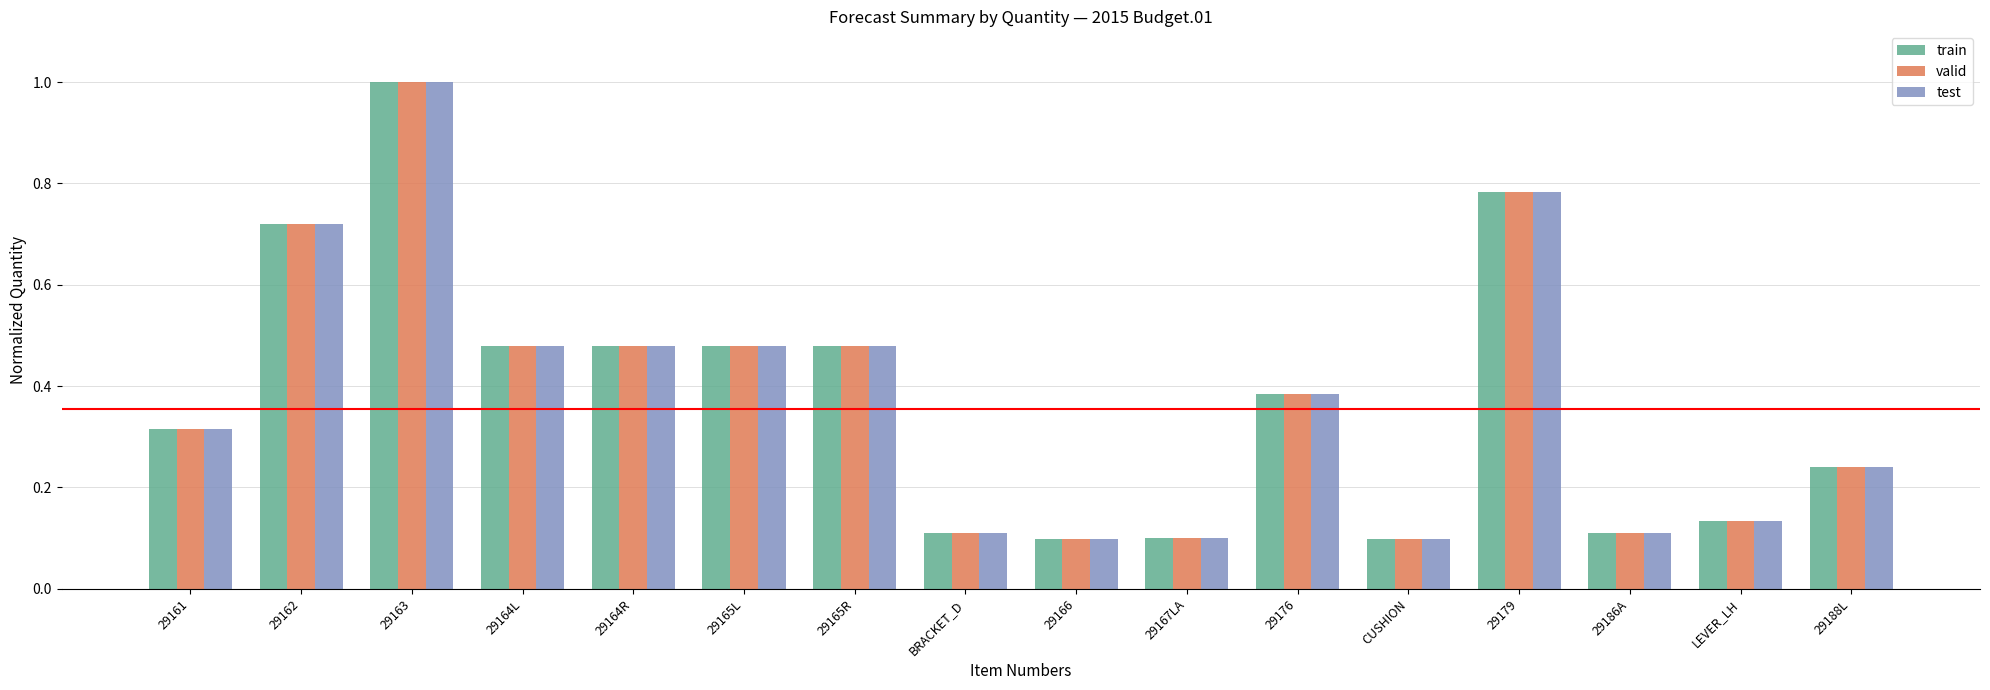

At how many categories does at least one series exceed 0?

16